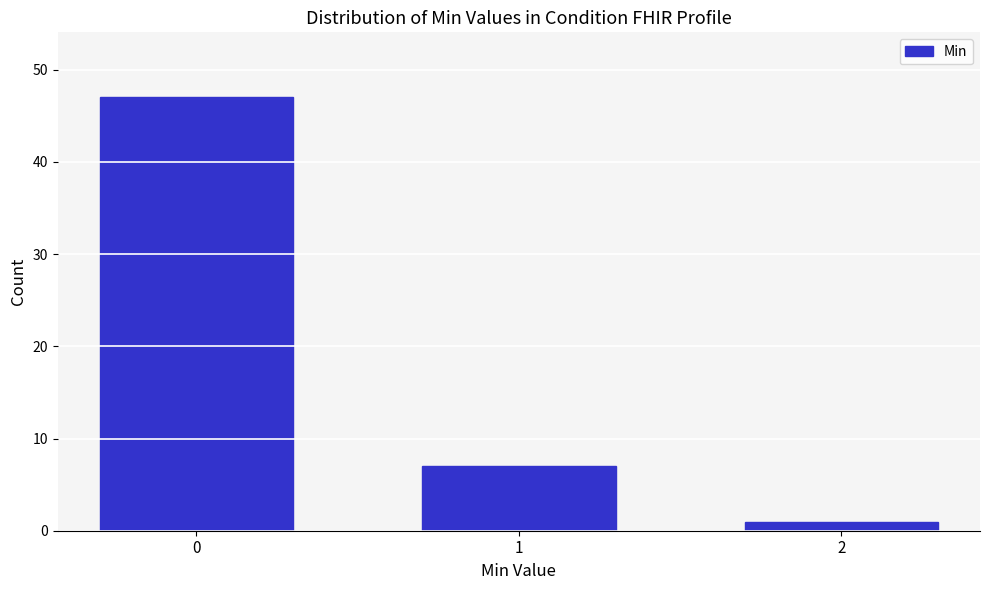

Reading right to left, what are all the values shown in this chart?

2=1	1=7	0=47